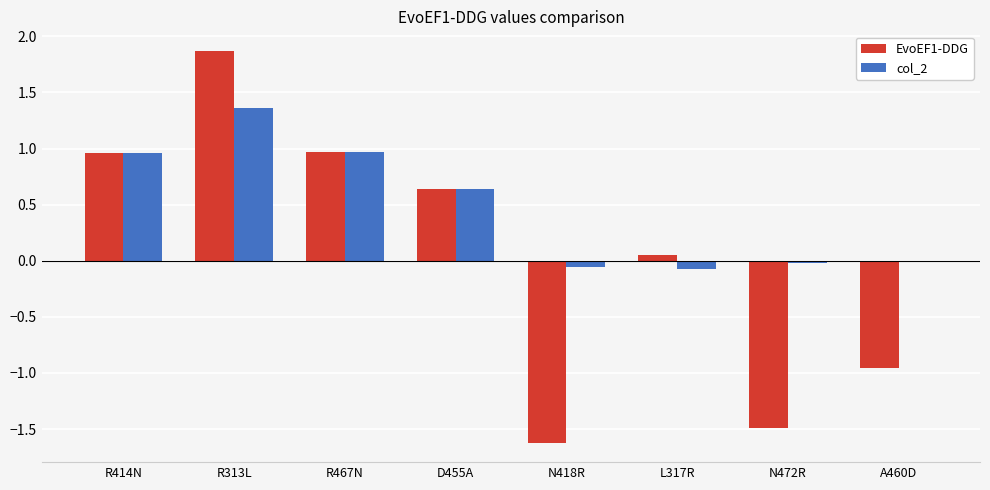

The value of col_2 at N472R is -0.0. True or false?

True